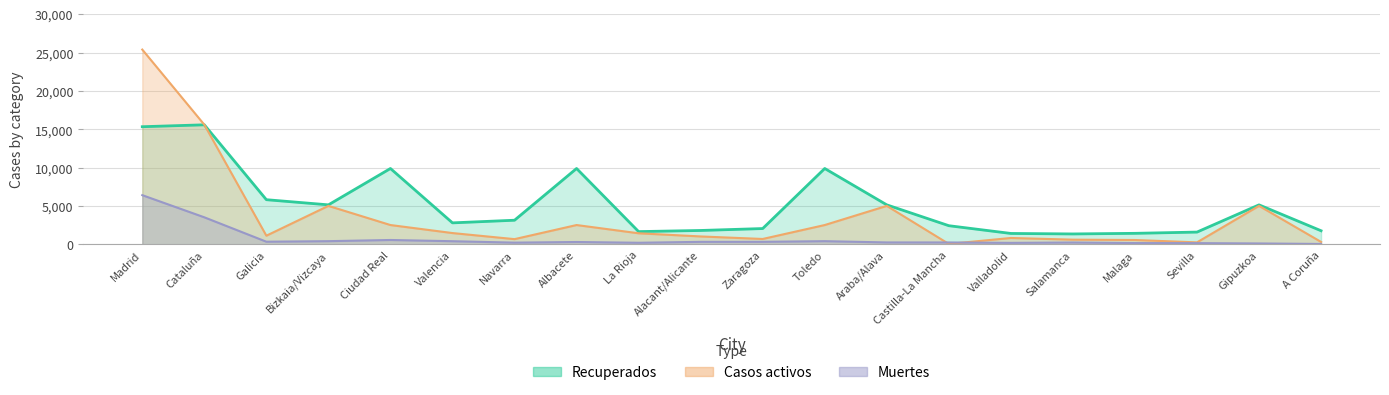

What is the average value of the Recuperados series?

5179